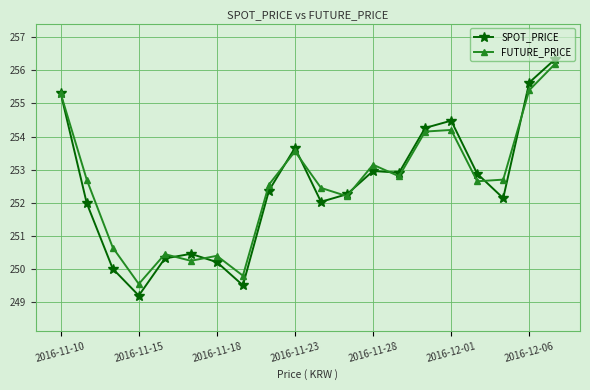

Rank the series by their average value, from lowest to highest.

SPOT_PRICE, FUTURE_PRICE